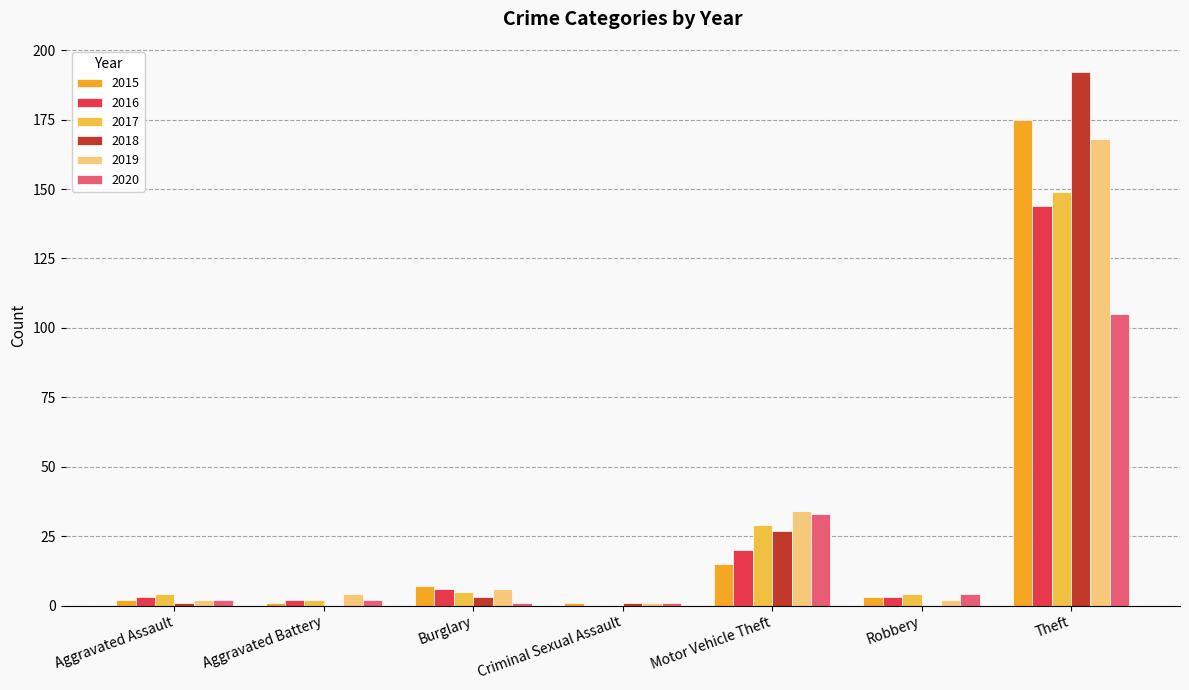

What is the label of the 3rd bar from the left?

Burglary